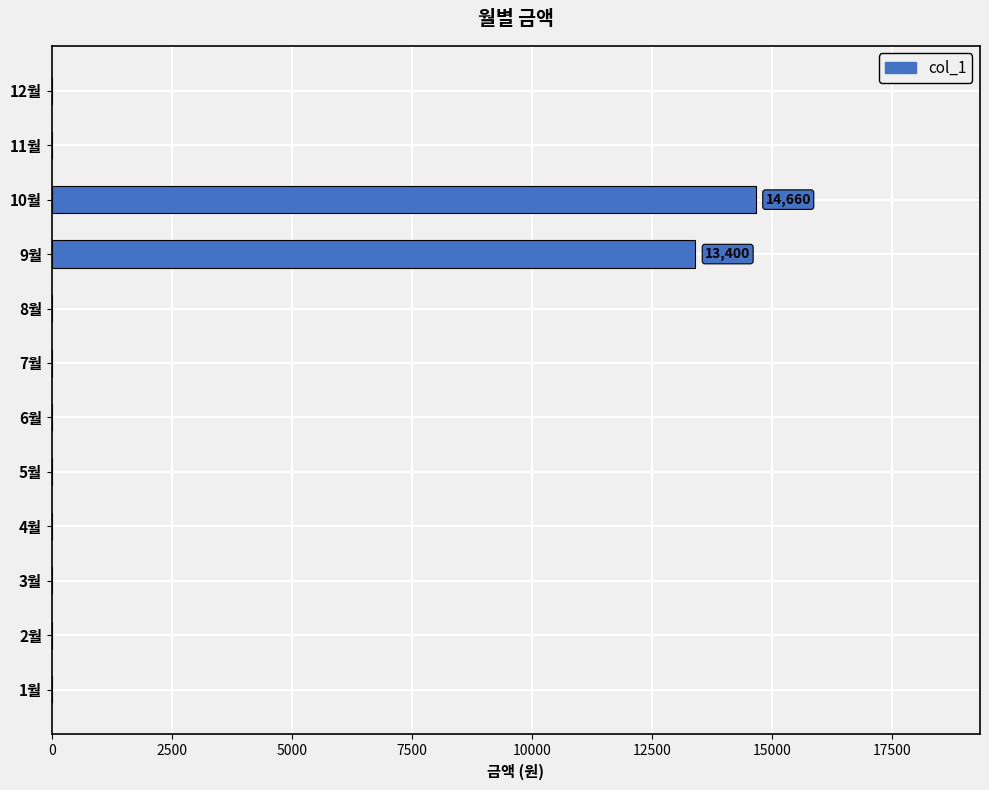

What is the maximum value shown in the chart?

14660